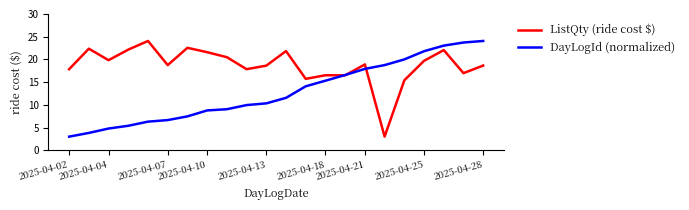

What is the maximum value for ListQty (ride cost $)?

24.1